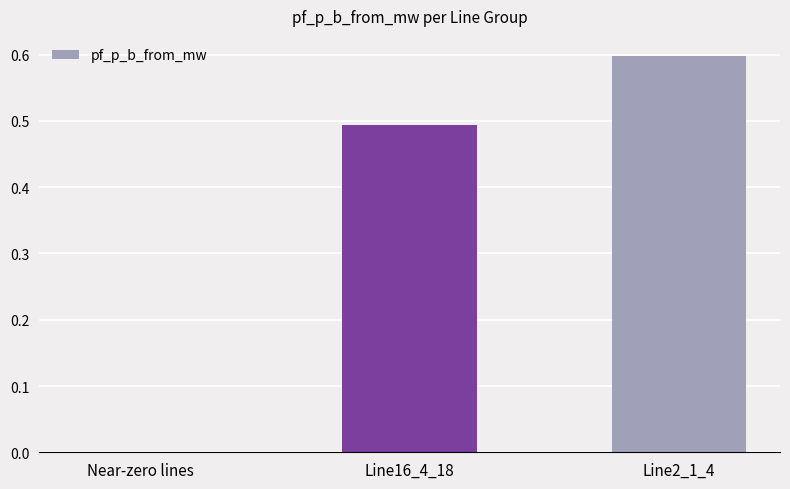

Between Line2_1_4 and Line16_4_18, which is larger?

Line2_1_4